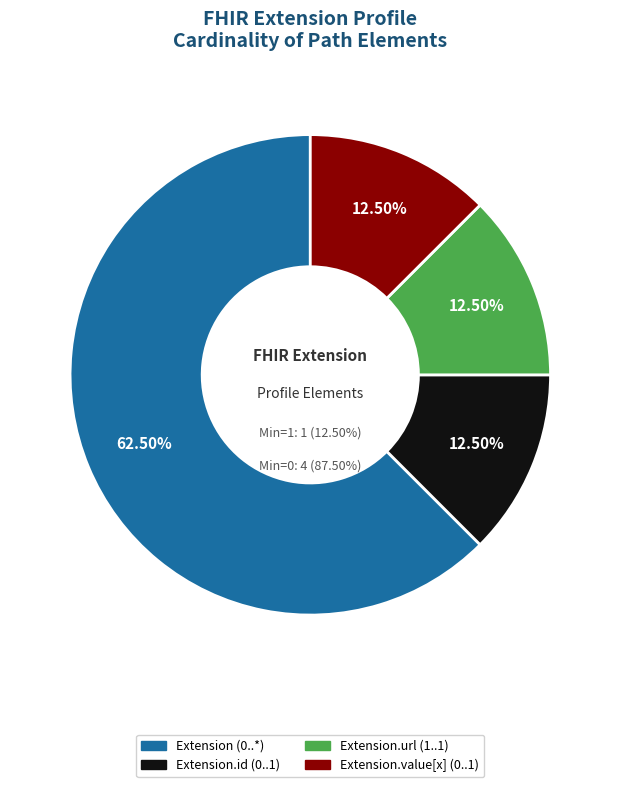

Approximately how many times larger is the value at Extension.id compared to Extension.url?

1.0